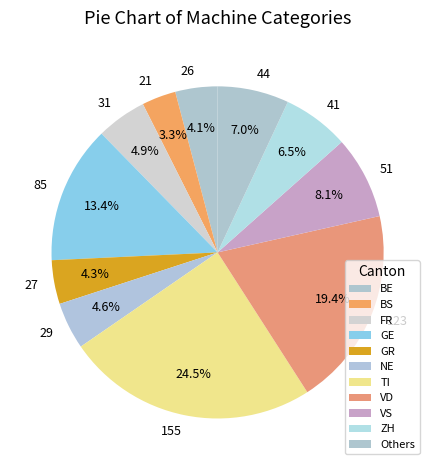

Which has a higher value, 41 or 123?

123